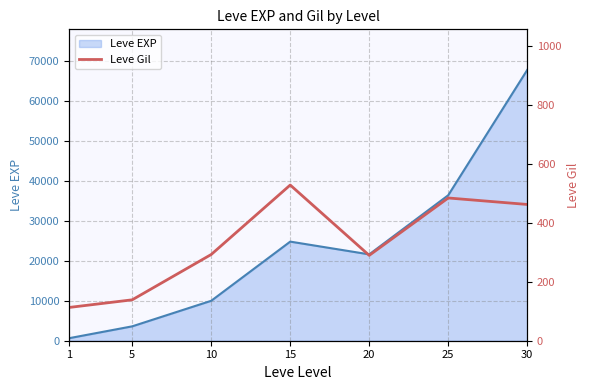

The value of Leve EXP at 10 is 6122. True or false?

False